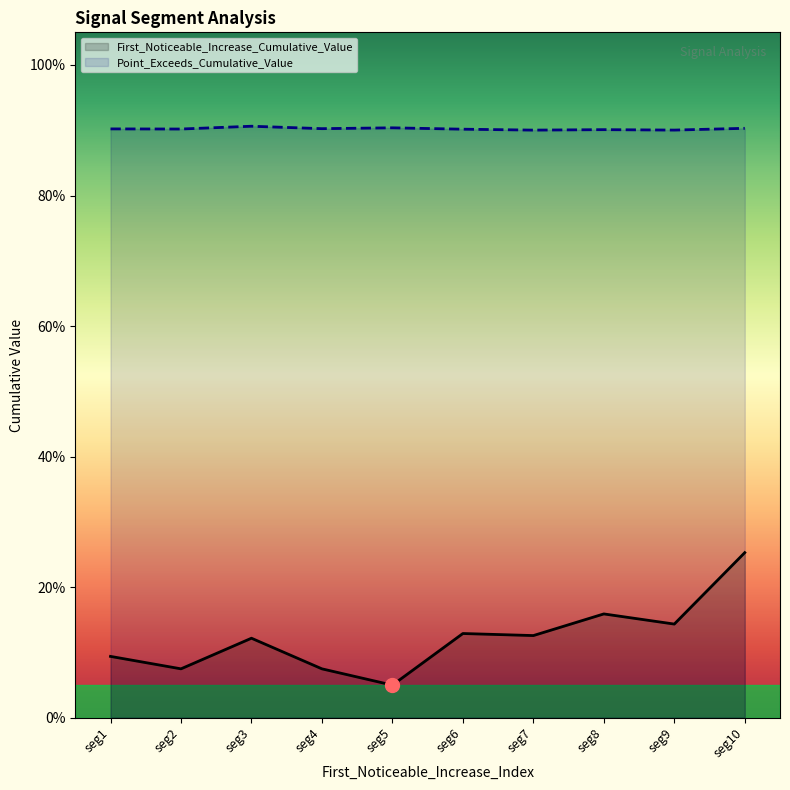

What is the maximum value for Point_Exceeds_Cumulative_Value?

0.9